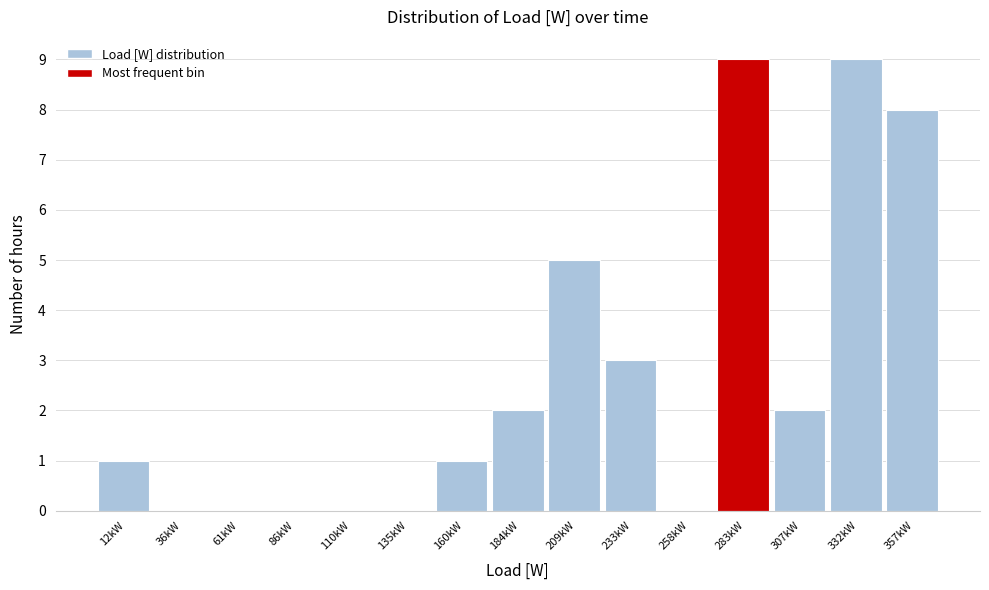

Reading left to right, what are all the values shown in this chart?

12kW=1	36kW=0	61kW=0	86kW=0	110kW=0	135kW=0	160kW=1	184kW=2	209kW=5	233kW=3	258kW=0	283kW=9	307kW=2	332kW=9	357kW=8